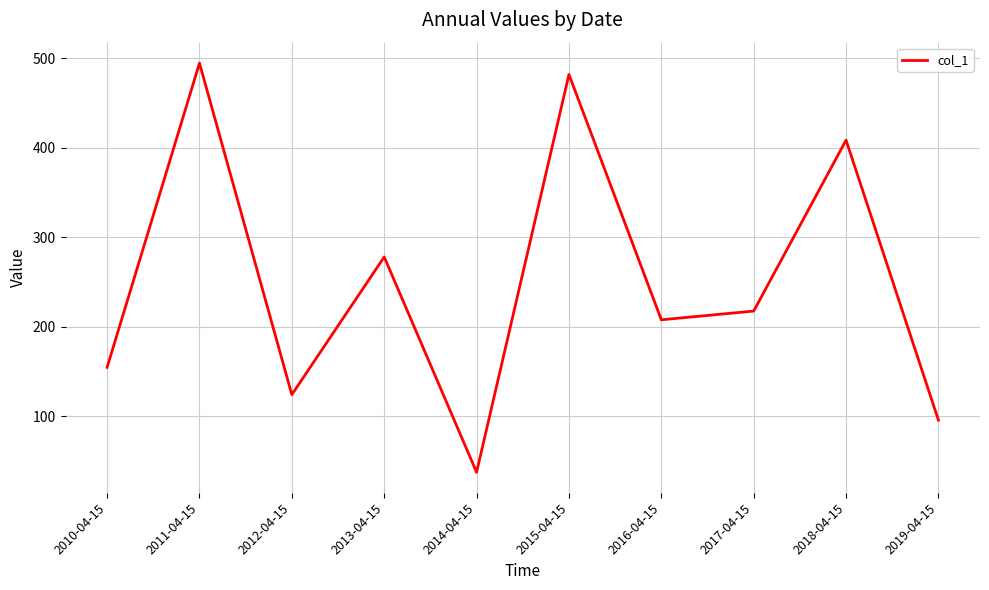

What is the difference between the maximum and minimum values?

457.2